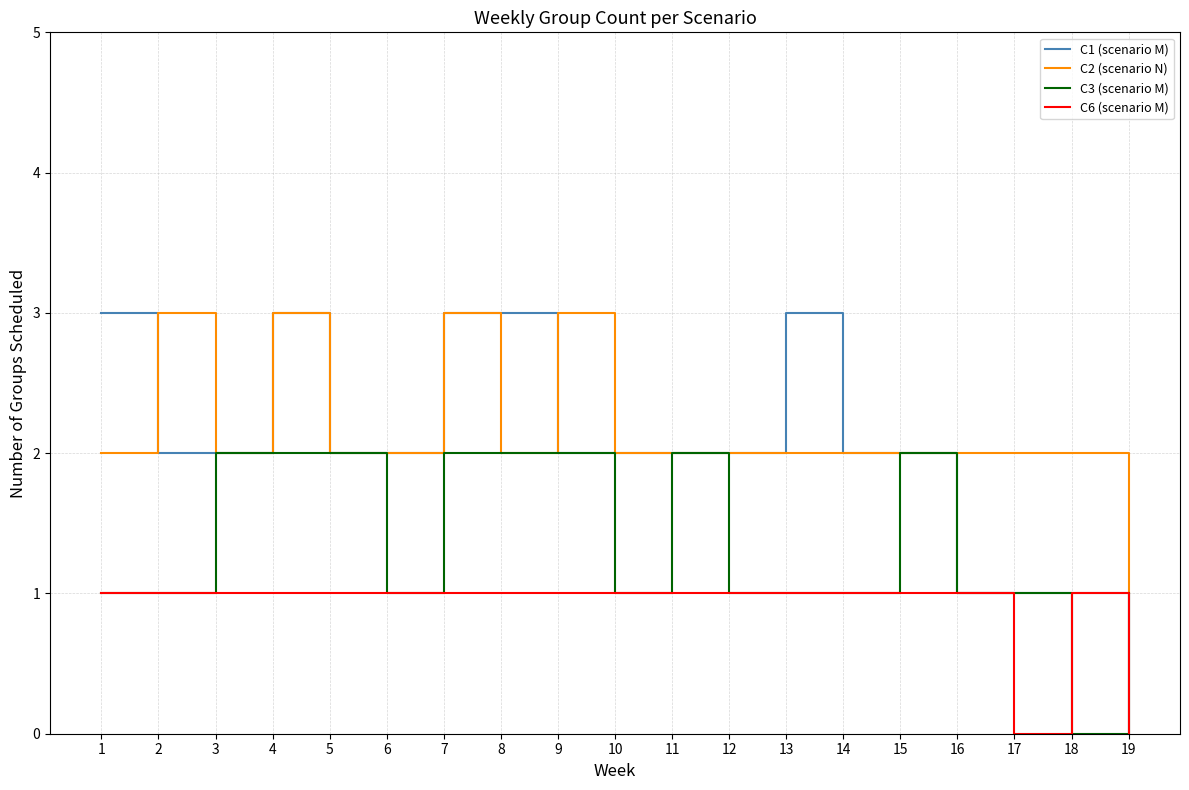

What is the difference between the highest and lowest values at 14?

1